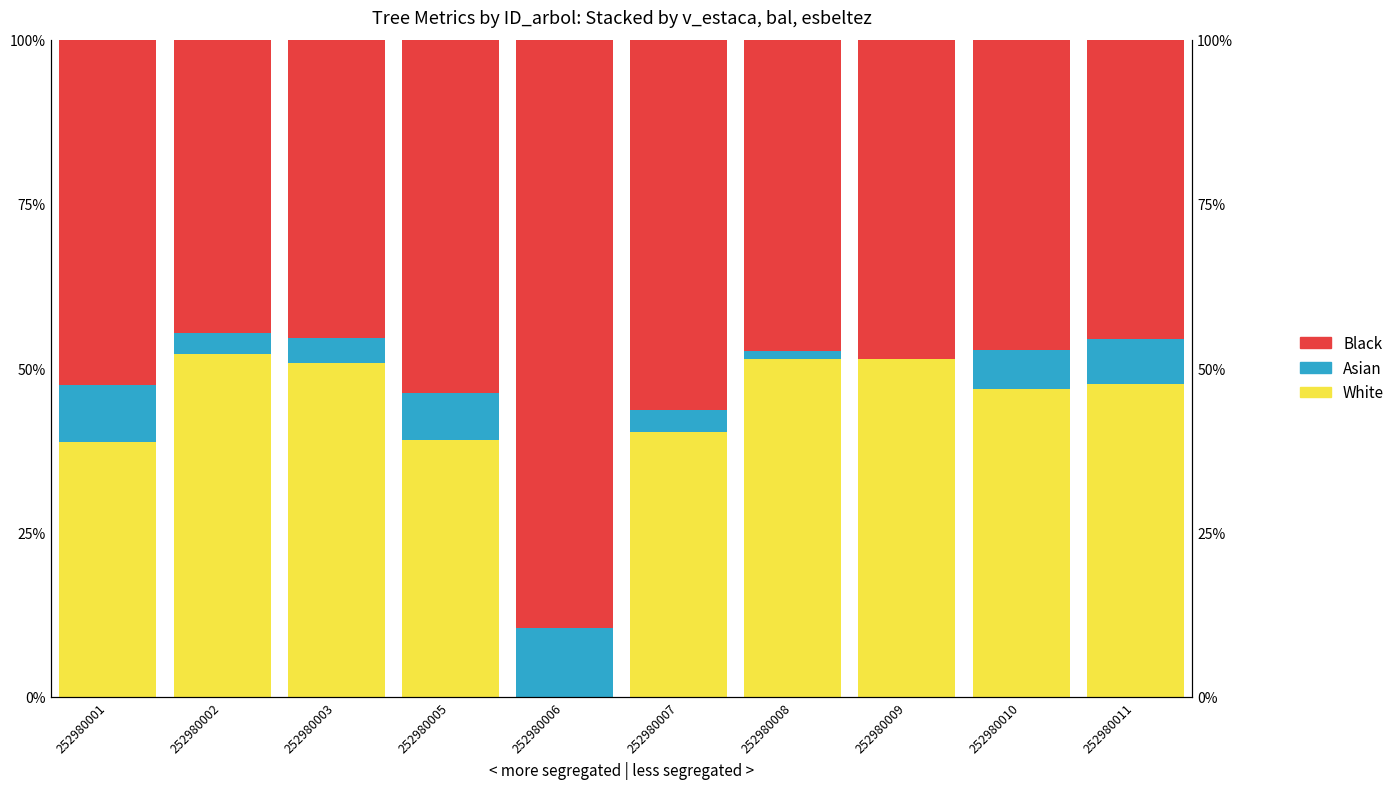

Reading left to right, what are all the values shown in this chart?

White: 252980001=38.8	252980002=52.1	252980003=50.8	252980005=39.1	252980006=0.0	252980007=40.4	252980008=51.4	252980009=51.5	252980010=46.9	252980011=47.6
Asian: 252980001=8.6	252980002=3.3	252980003=3.8	252980005=7.2	252980006=10.5	252980007=3.2	252980008=1.2	252980009=0.0	252980010=5.9	252980011=6.8
Black: 252980001=52.6	252980002=44.6	252980003=45.5	252980005=53.7	252980006=89.5	252980007=56.4	252980008=47.4	252980009=48.5	252980010=47.2	252980011=45.6